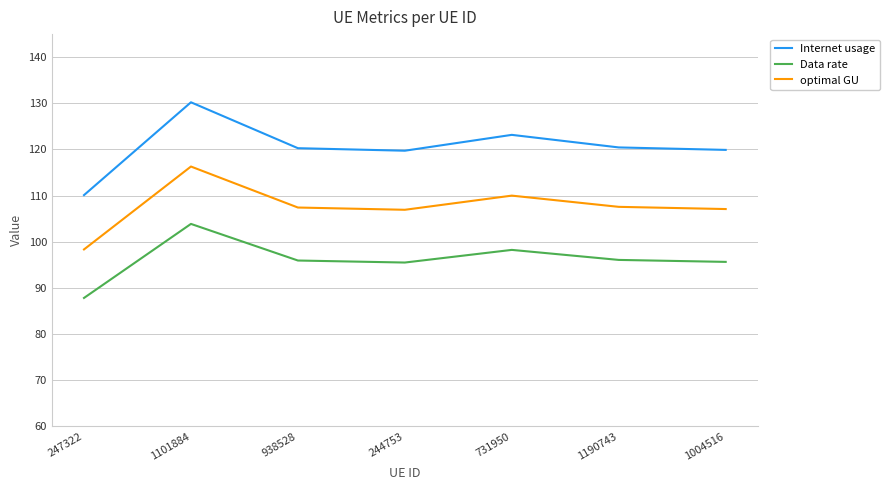

True or false: optimal GU and Data rate intersect in this chart.

False